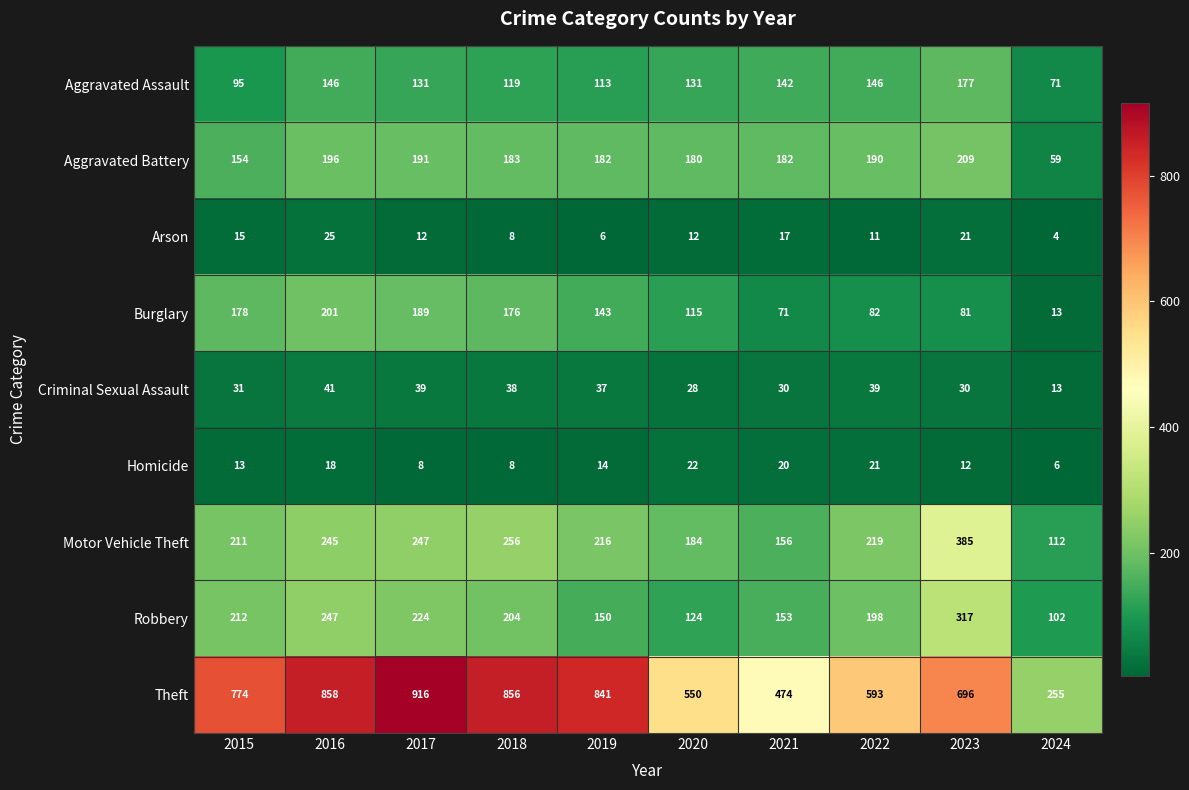

What is the sum of the Aggravated Assault values at 2016 and 2015?

241